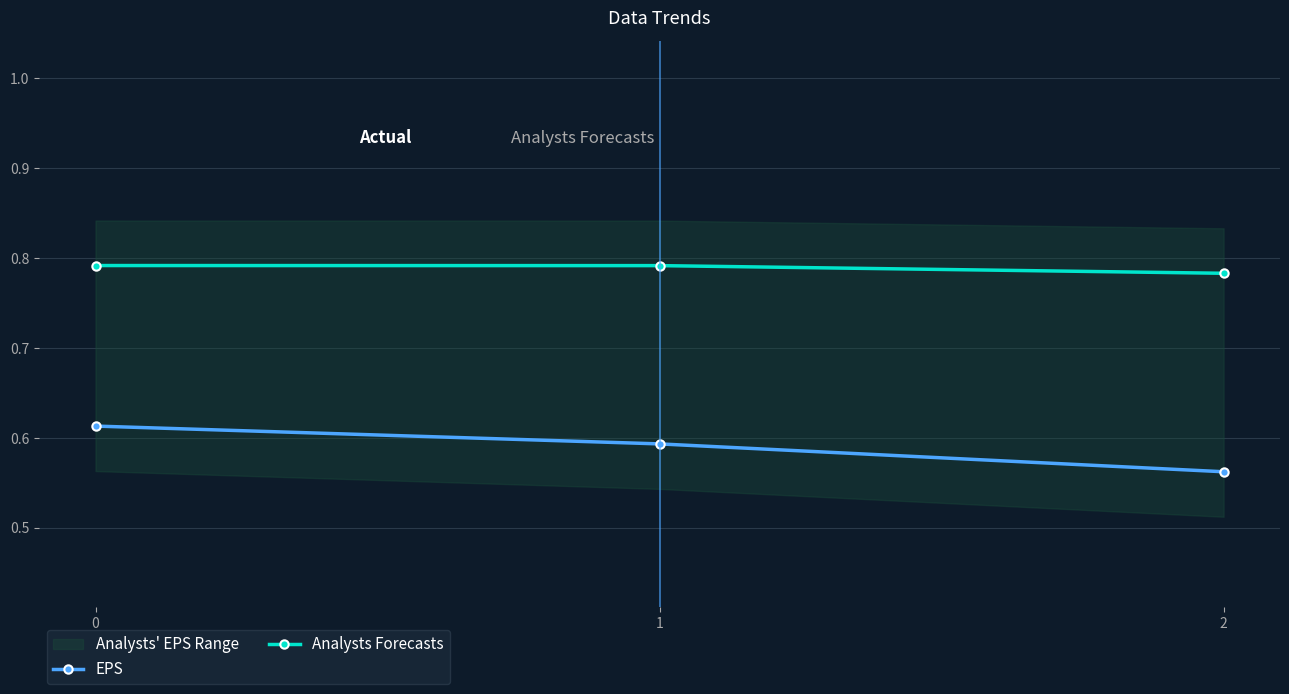

What is the minimum value shown in the chart?

0.6